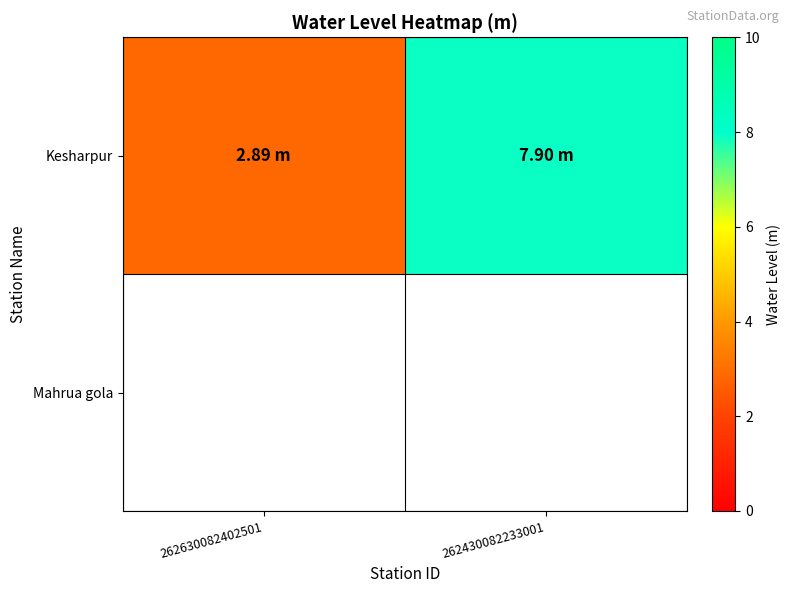

Which label corresponds to the smallest value in the chart?

262630082402501